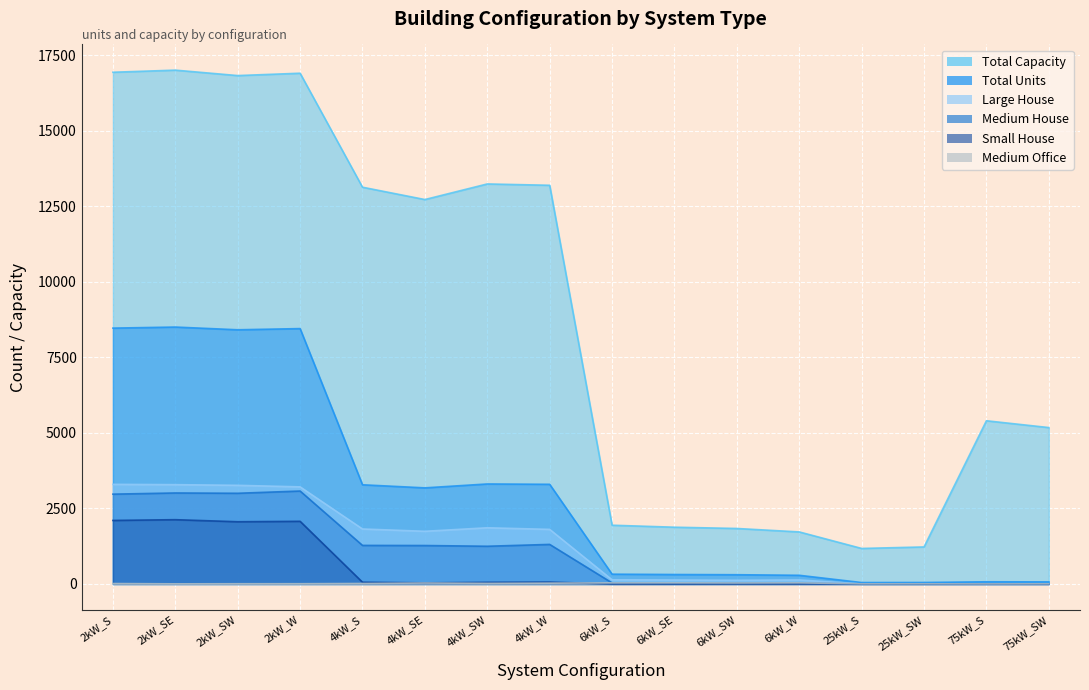

How many lines are shown in the chart?

6